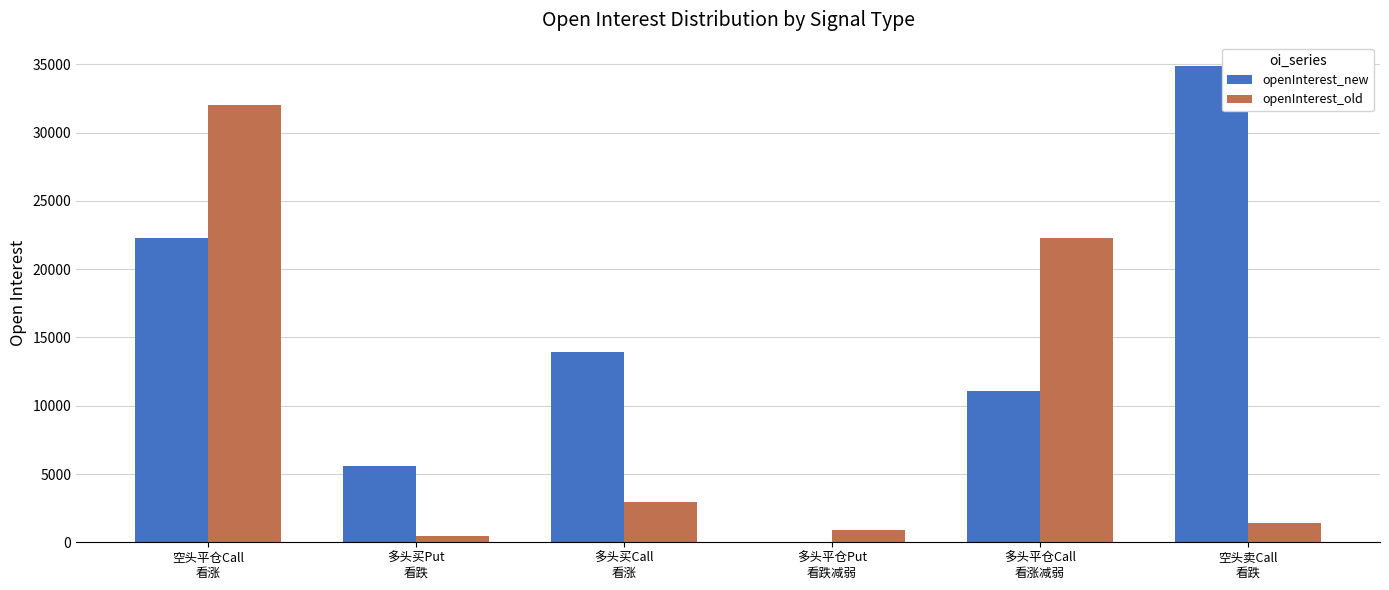

What are all the series names shown in the legend?

openInterest_new, openInterest_old